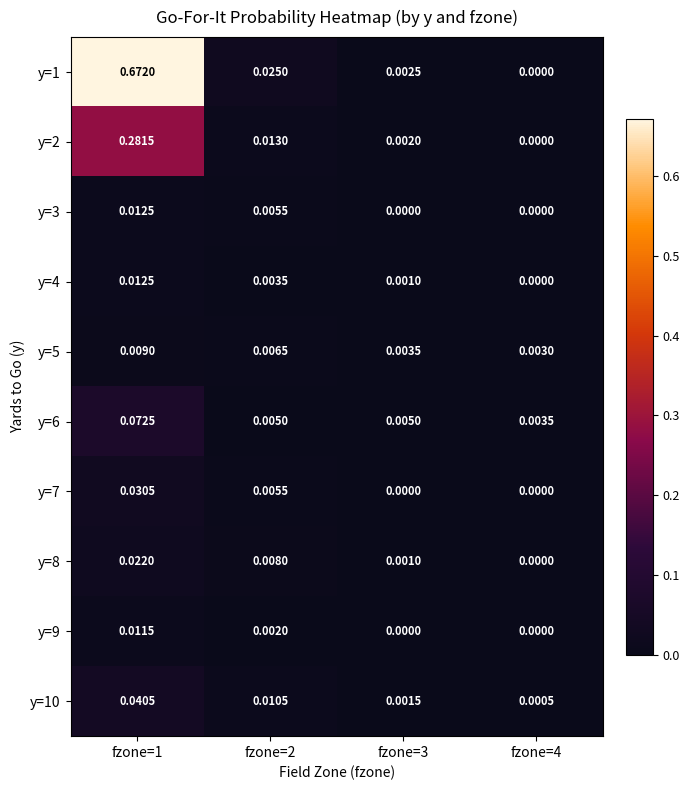

List the series in order of their peak value, lowest first.

y=5, y=9, y=3, y=4, y=8, y=7, y=10, y=6, y=2, y=1